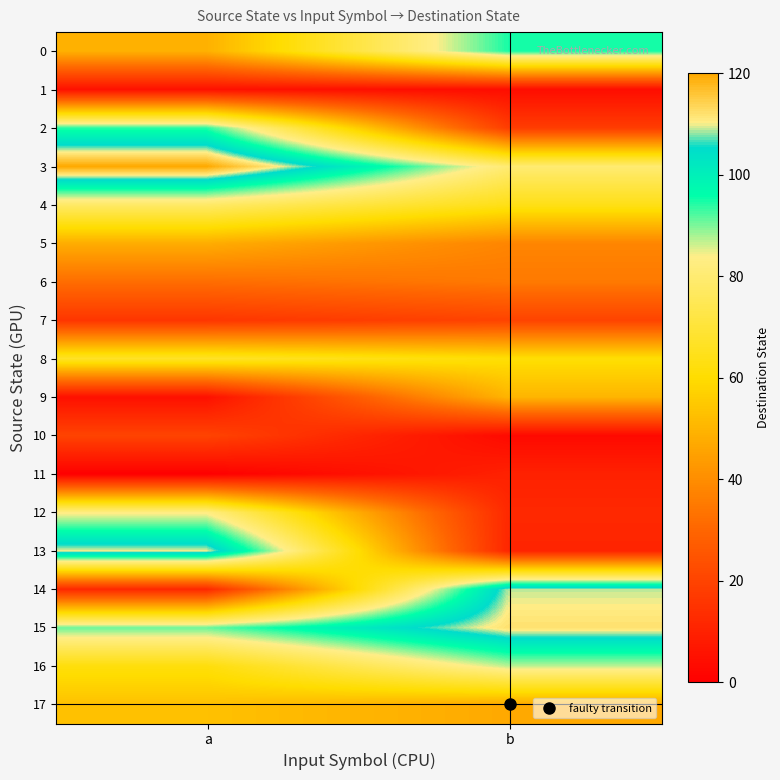

List the series in order of their peak value, lowest first.

1, 11, 7, 10, 6, 5, 9, 17, 8, 4, 12, 16, 2, 0, 14, 13, 15, 3